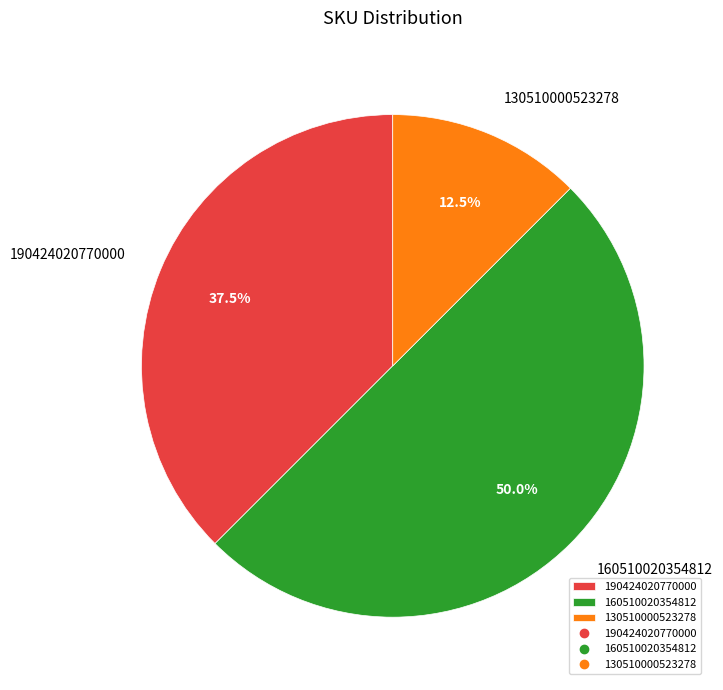

To the nearest percent, what is the average slice percentage?

33%